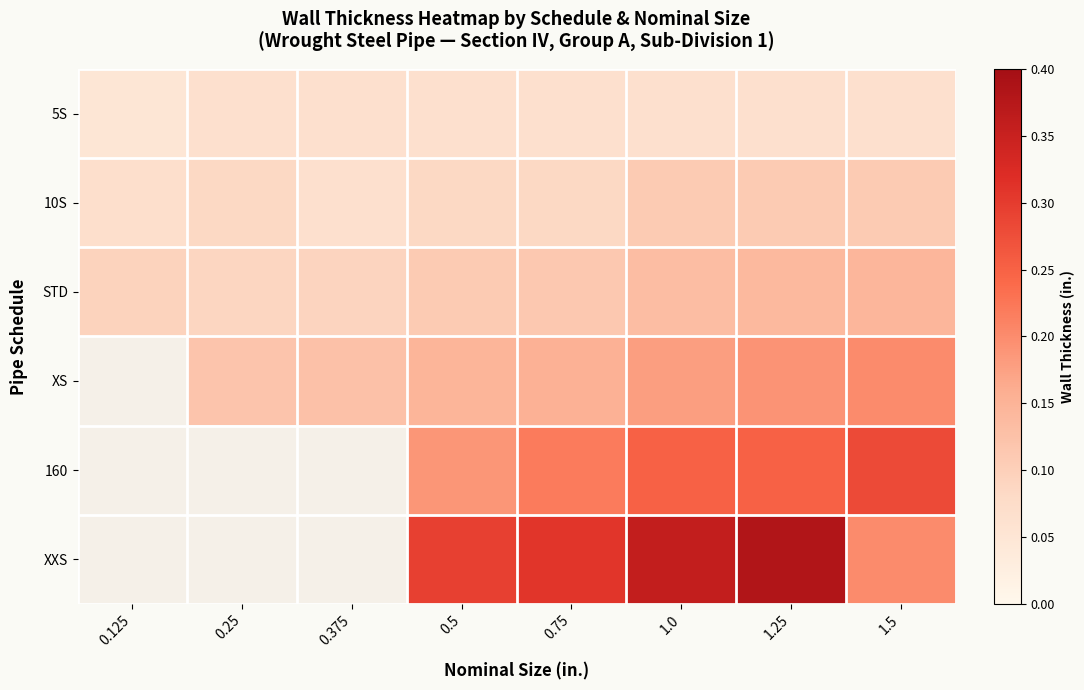

Rank the series at 0.125 from highest to lowest value.

STD, 10S, 5S, XS, 160, XXS